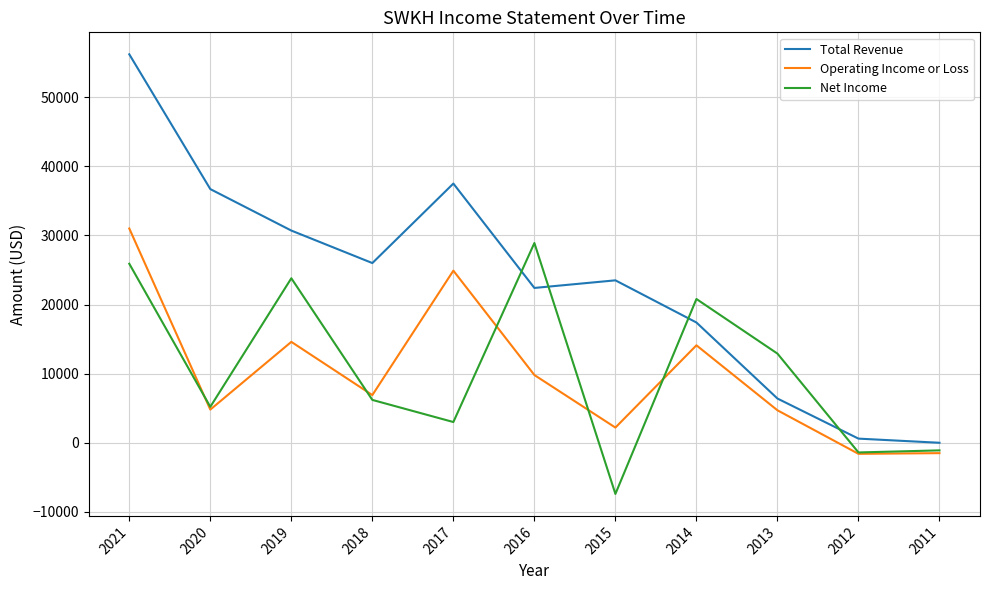

How many interior local valleys does the Total Revenue series have?

2